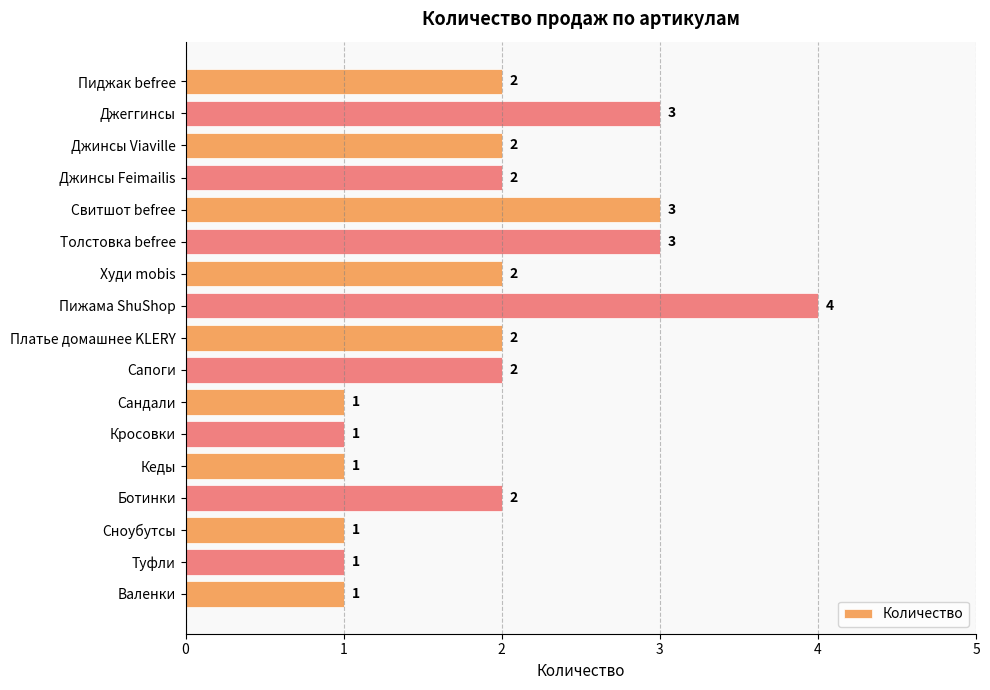

How many data points are less than 2?

6